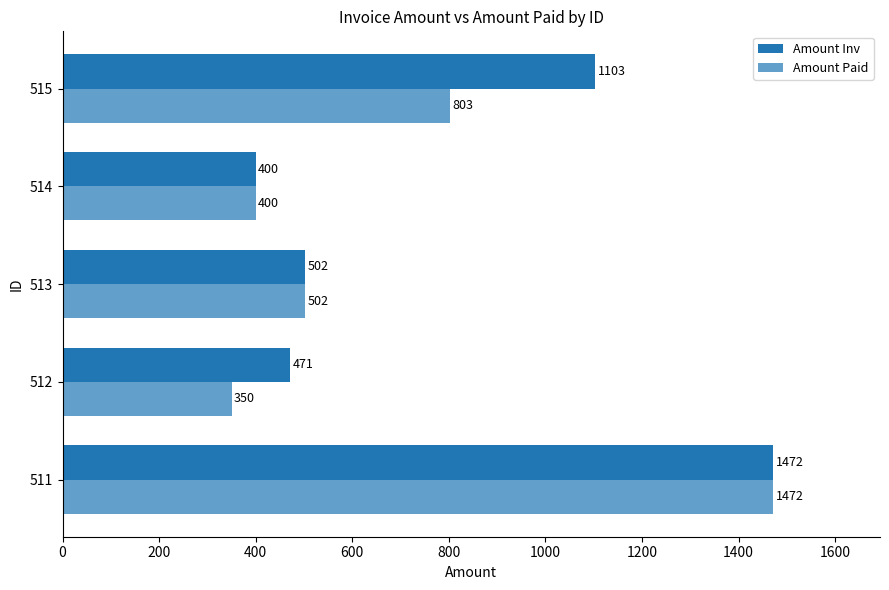

Count the number of data series in this chart.

2